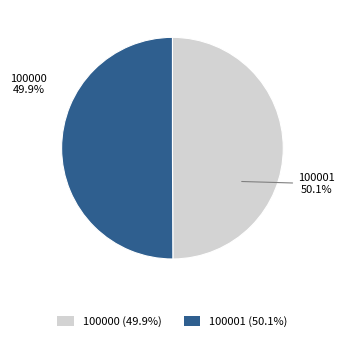

How many segments does this pie chart have?

2